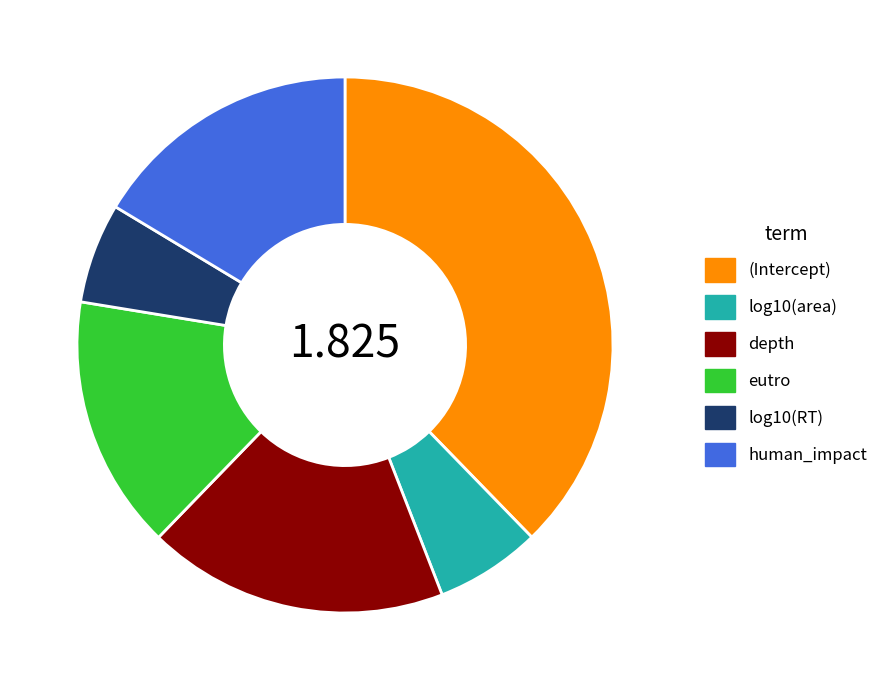

Does (Intercept) account for over 50% of the chart?

No